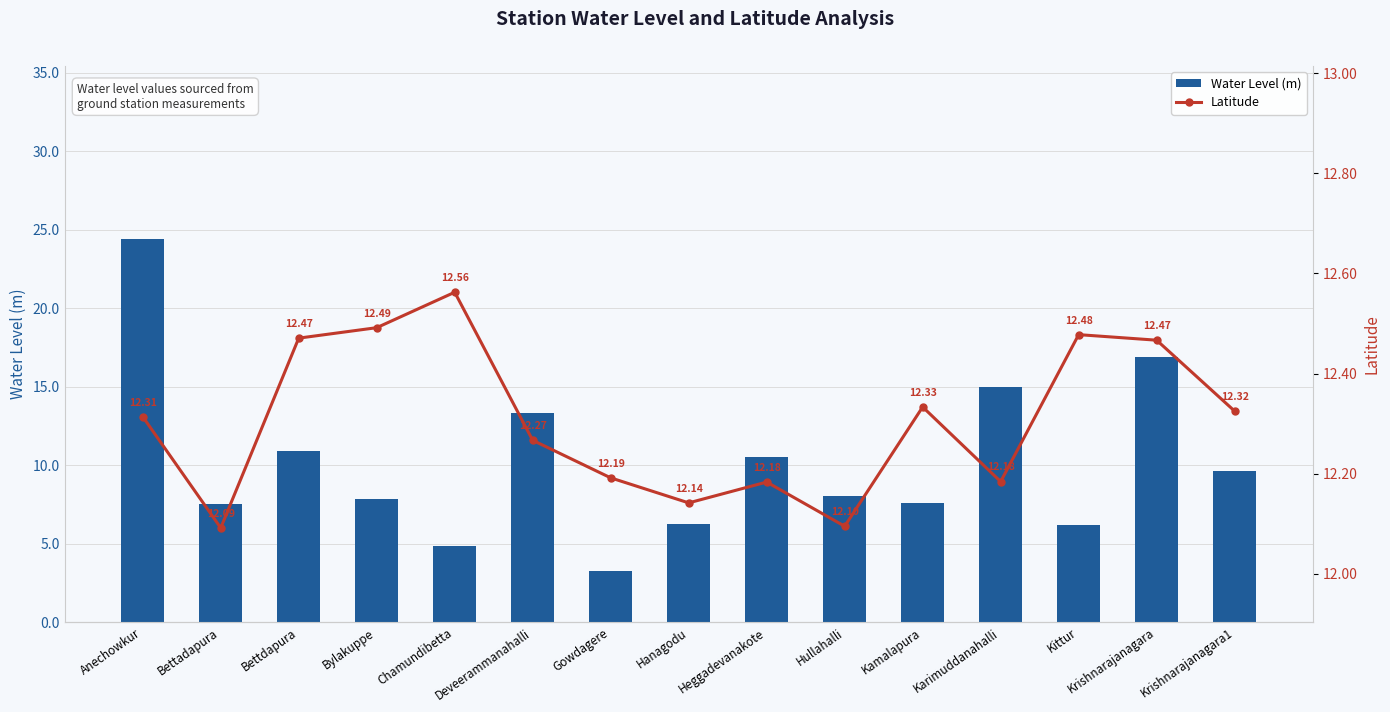

What is the difference between the second highest and second lowest values in the Latitude series?

0.4